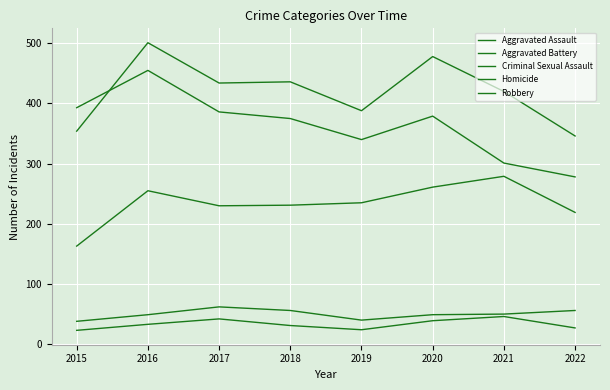

List the series in order of their peak value, lowest first.

Homicide, Criminal Sexual Assault, Aggravated Assault, Robbery, Aggravated Battery